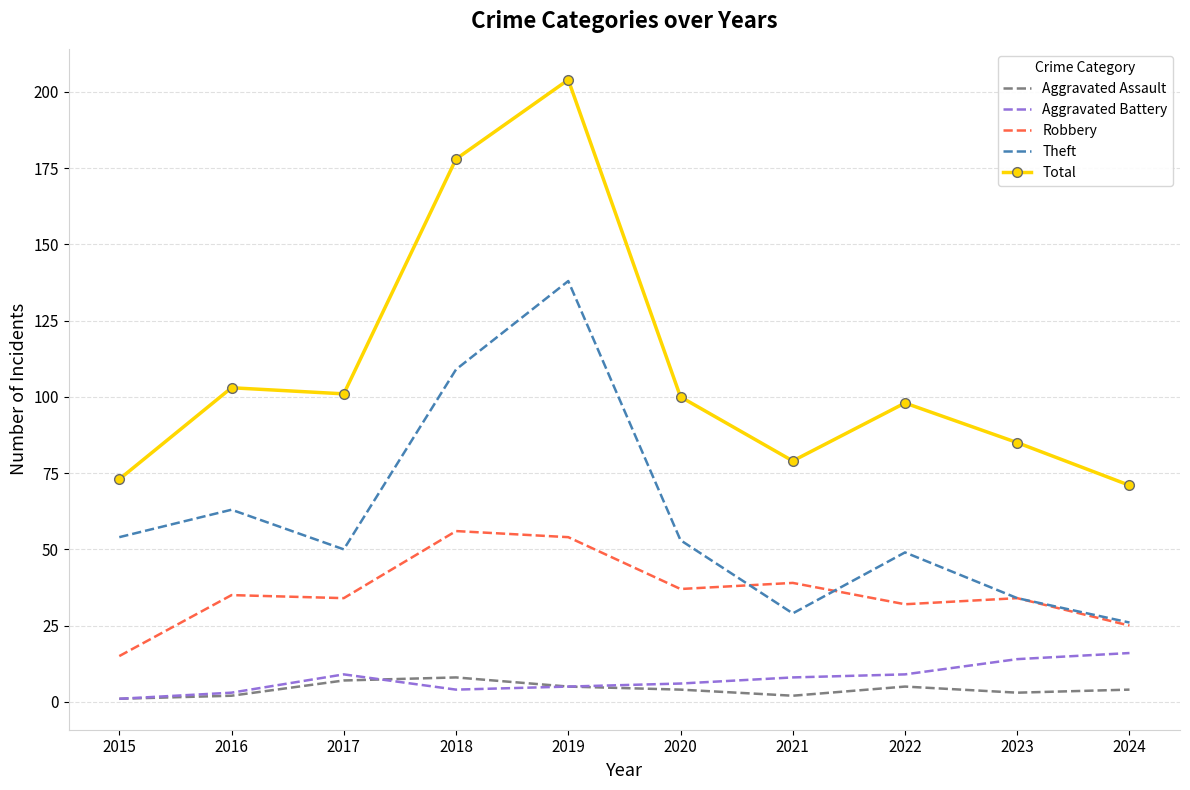

Which category has the highest value in the Total series?

2019